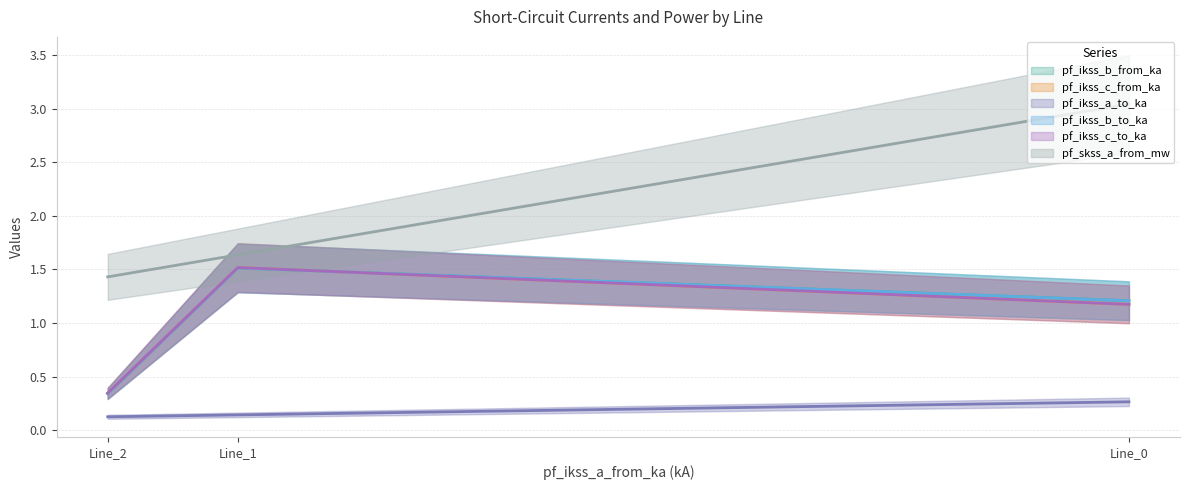

List the series in order of their peak value, highest first.

pf_skss_a_from_mw, pf_ikss_c_from_ka, pf_ikss_c_to_ka, pf_ikss_b_from_ka, pf_ikss_b_to_ka, pf_ikss_a_to_ka